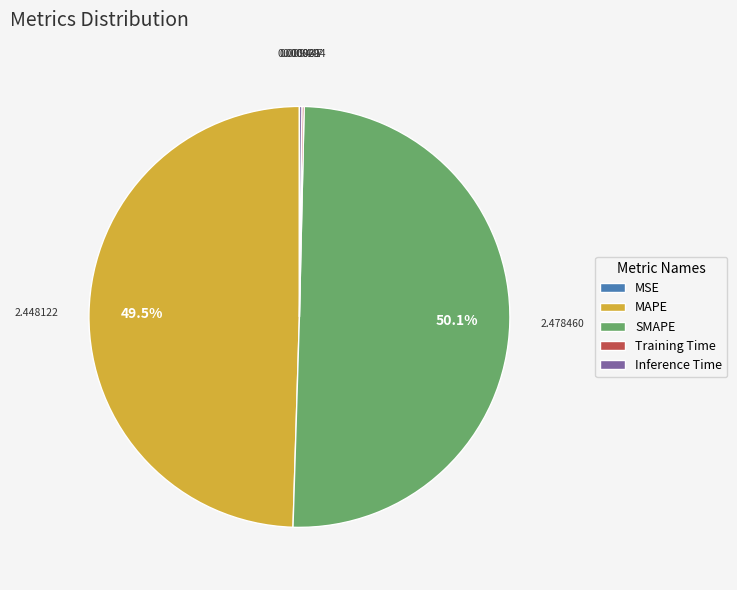

Which category accounts for the majority?

SMAPE